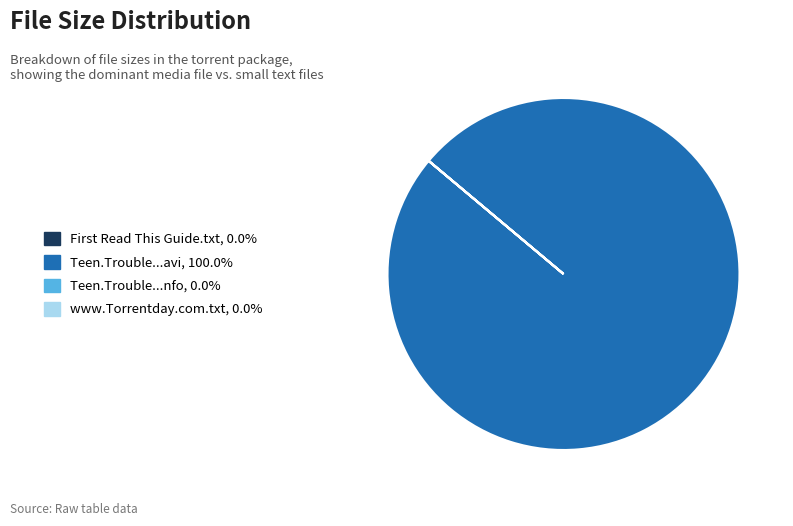

Is there a majority slice in this chart?

Yes